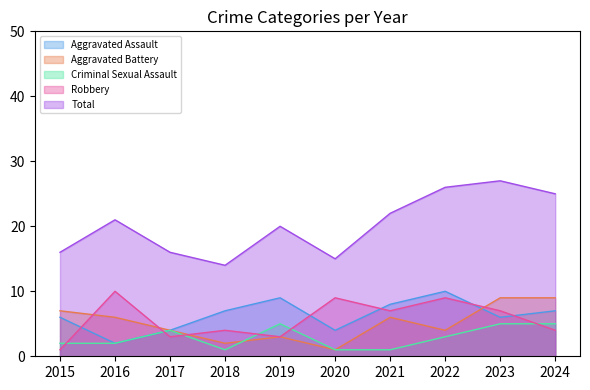

Where do Robbery and Aggravated Assault first cross each other?

2015 and 2016